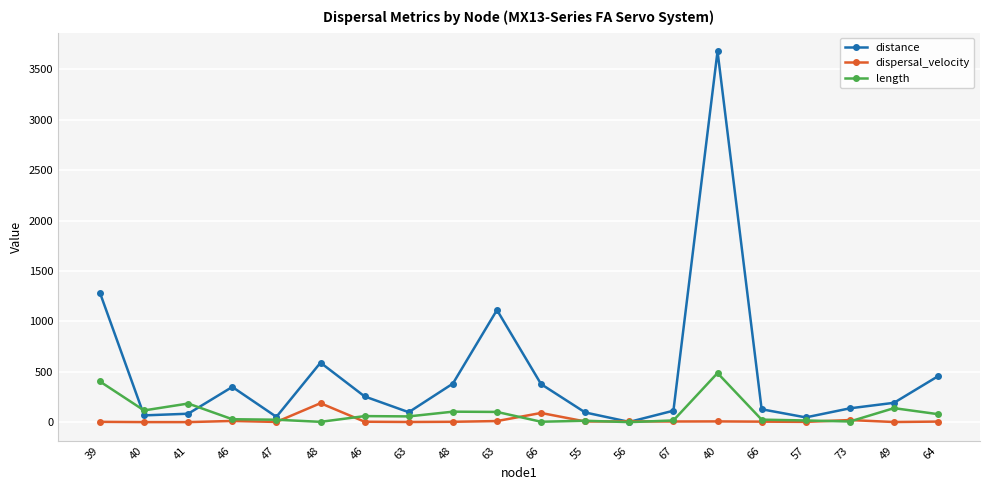

At how many categories does at least one series exceed 941?

3